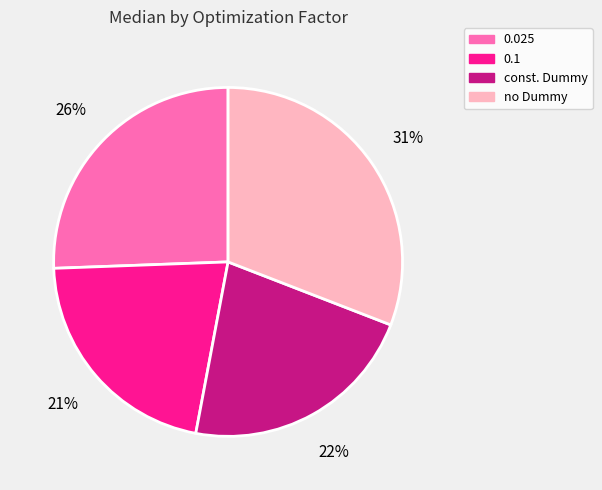

Which slice is the smallest?

0.1